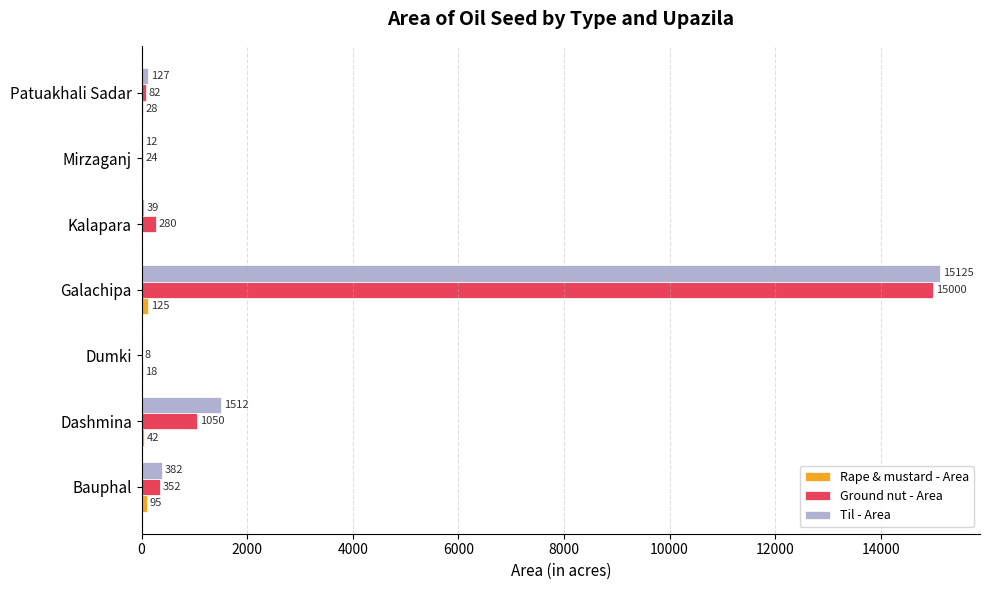

Which series has the largest total across all categories?

Til - Area